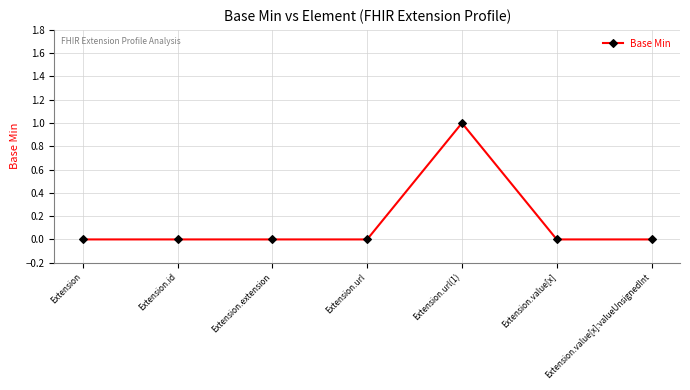

Reading left to right, extract all data points from this chart.

Extension=0	Extension.id=0	Extension.extension=0	Extension.url=0	Extension.url(1)=1	Extension.value[x]=0	Extension.value[x]:valueUnsignedInt=0